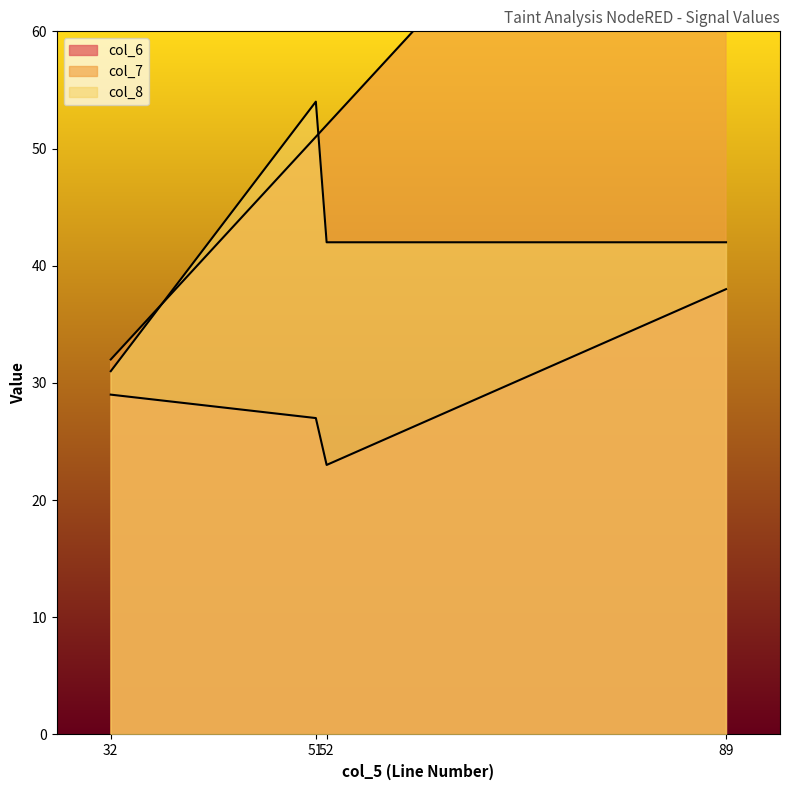

At which label is col_8 closest to 42?

52